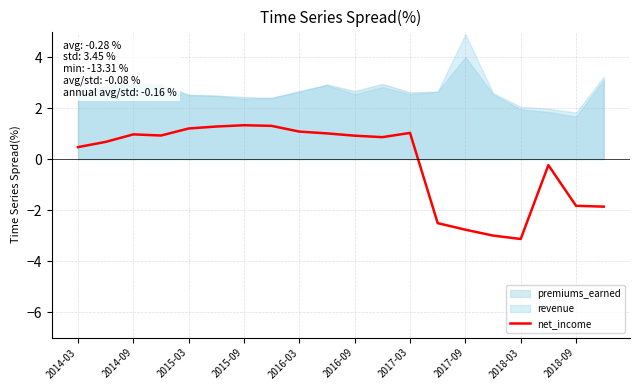

How many values exceed 0?

13